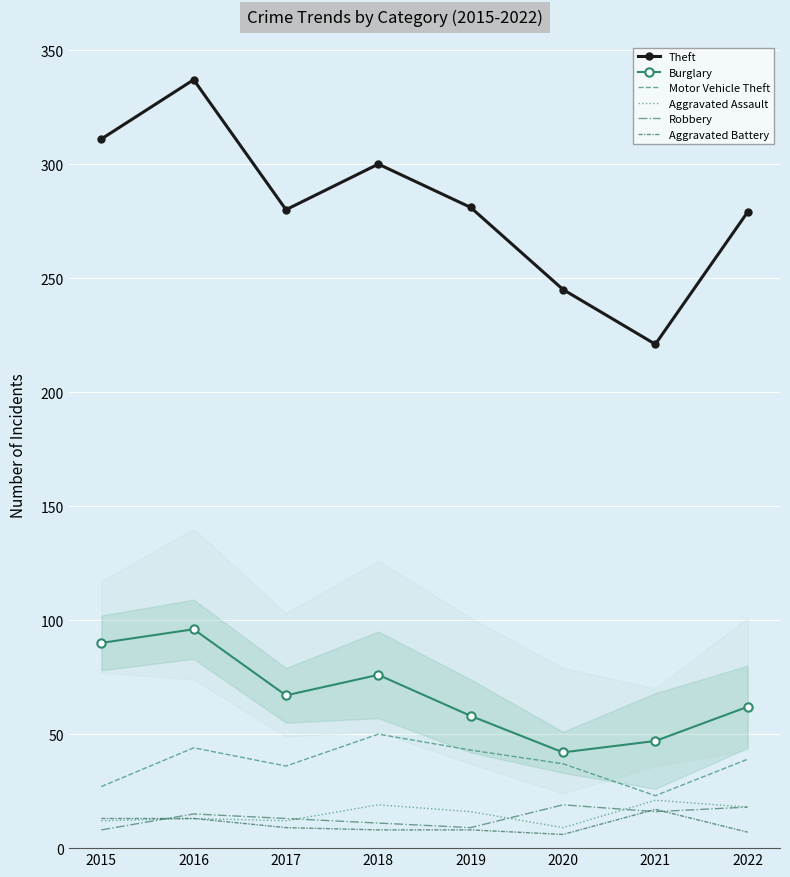

Which series has the largest range (max minus min)?

Theft